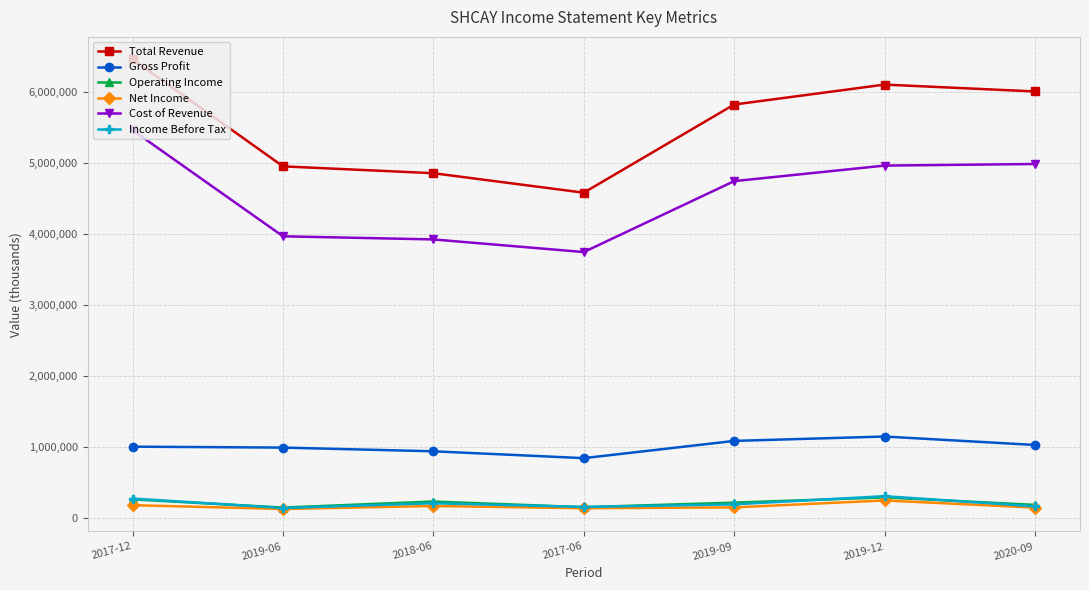

At which label is Cost of Revenue closest to 4599900?

2019-09